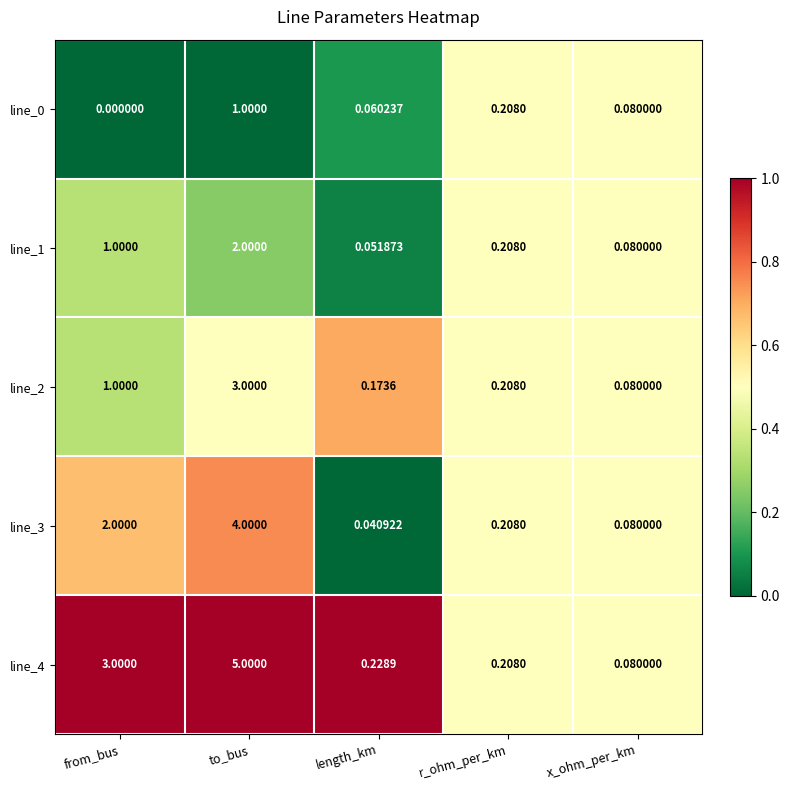

At which category is the sum across all series the highest?

to_bus